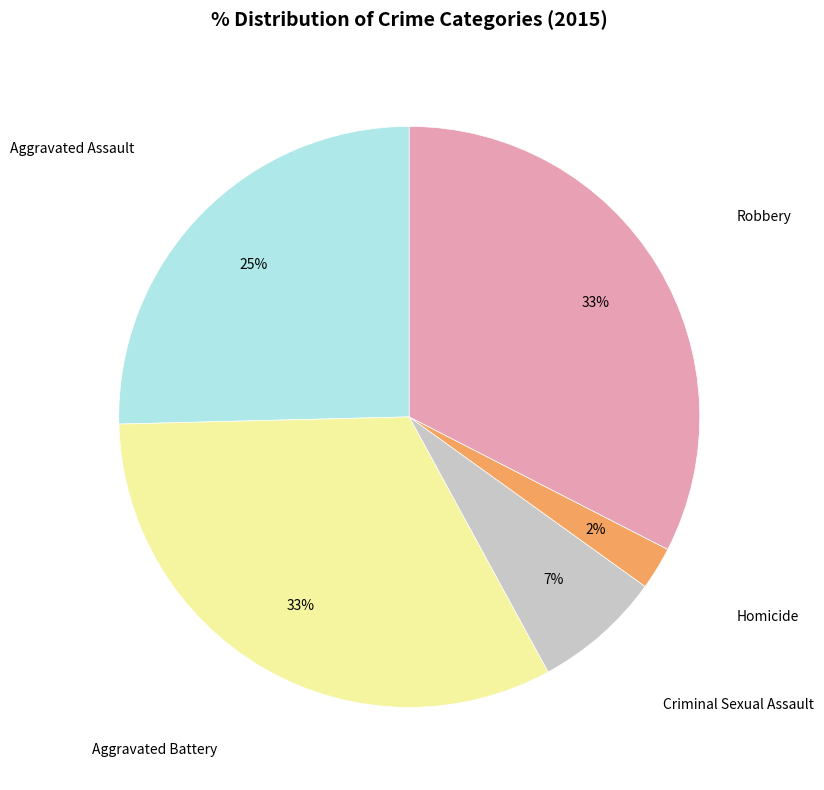

How many segments does this pie chart have?

5